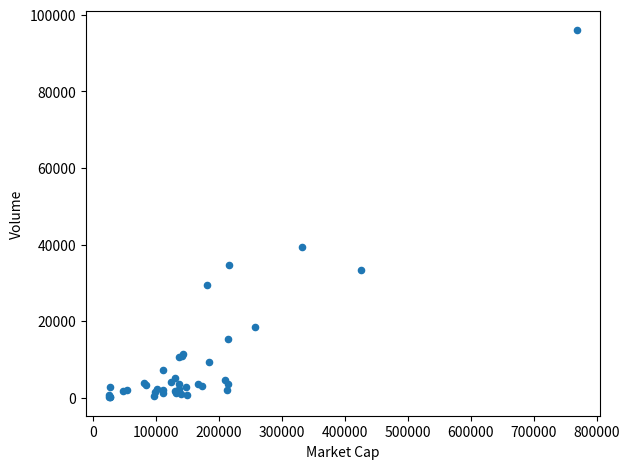

What Y value in the scatter plot is closest to 48100?

39358